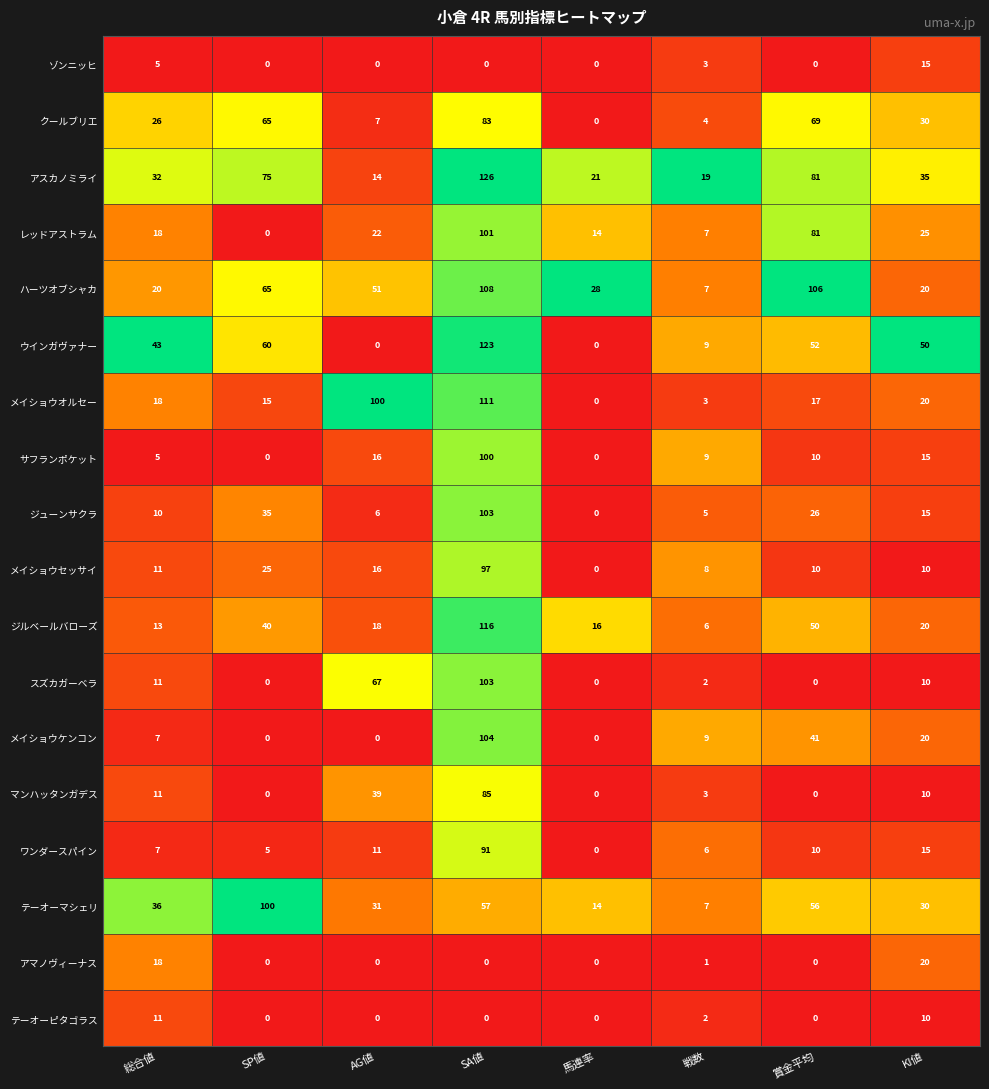

What is the maximum value shown in the chart?

126